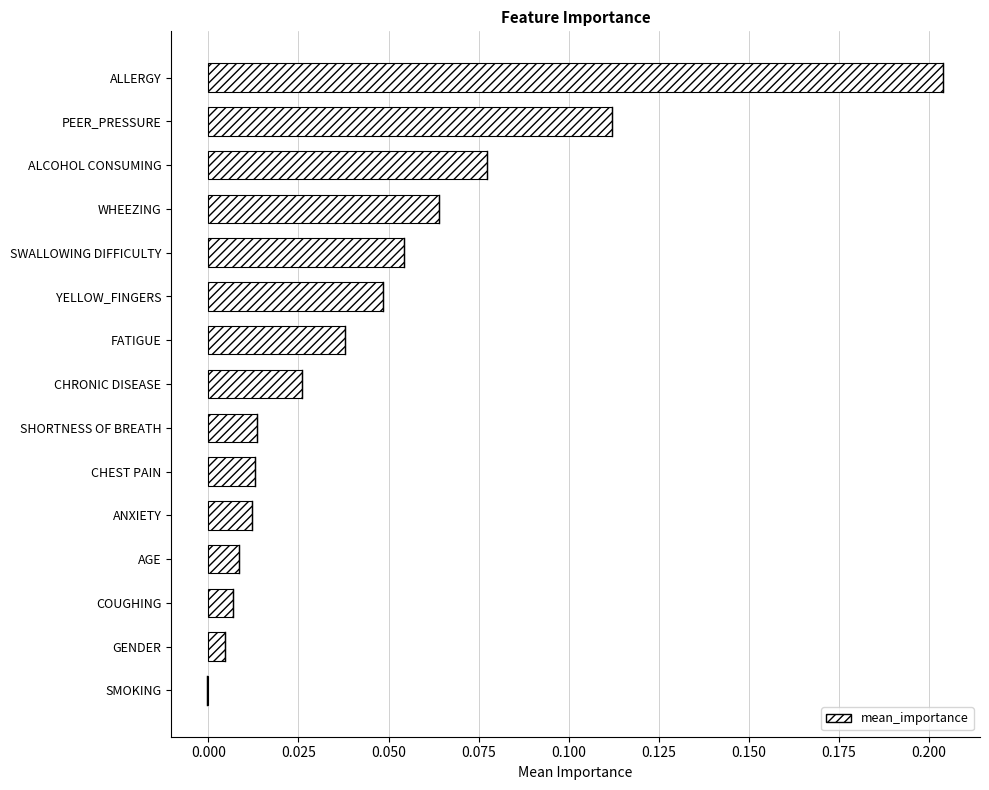

Which label corresponds to the largest value in the chart?

ALLERGY